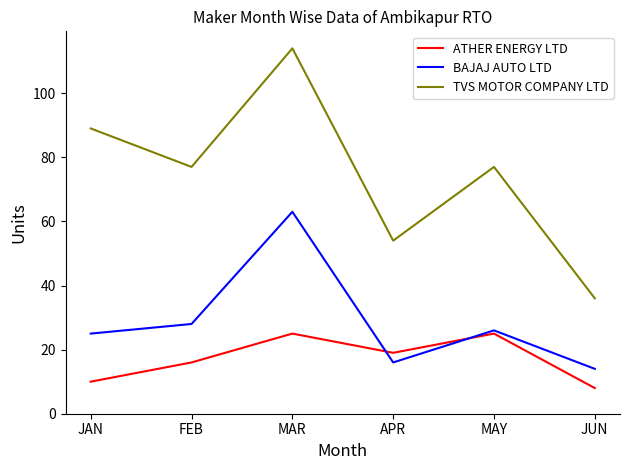

What position from the left is MAY?

5